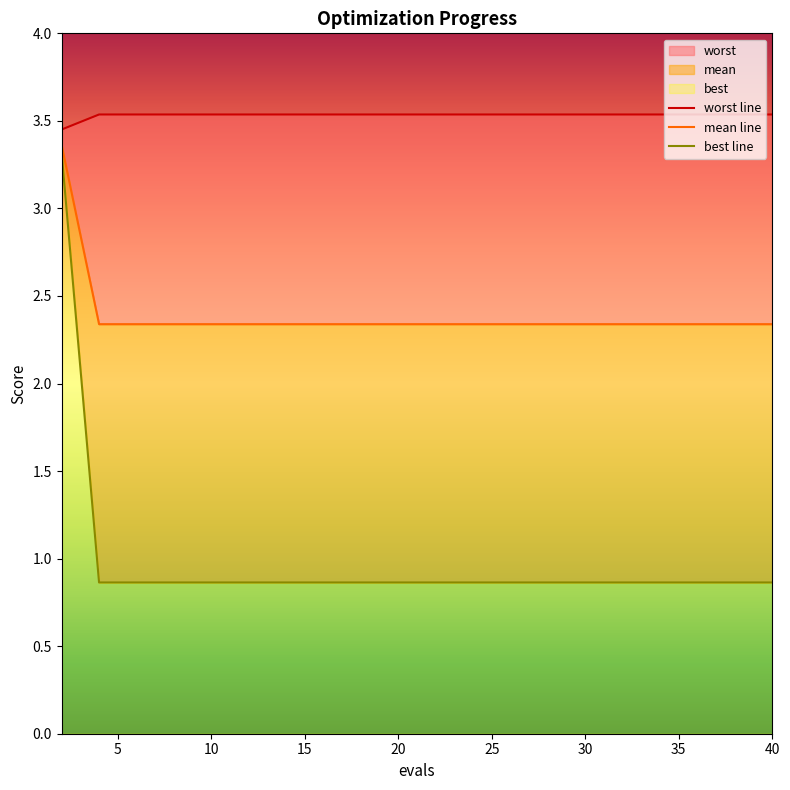

What is the value of the worst line point at the 14th from the left?

3.5